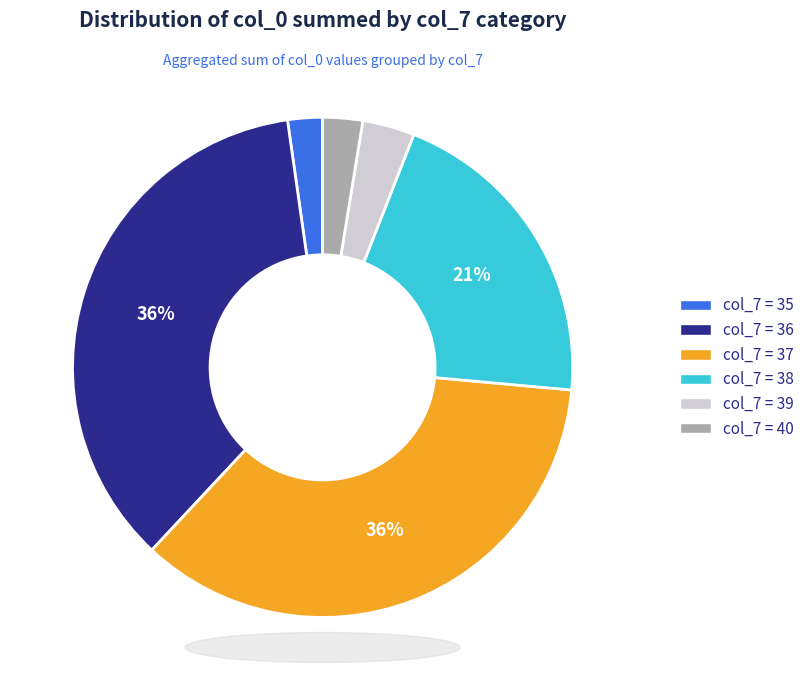

To the nearest percent, what percentage of the pie is col_7 = 37?

36%